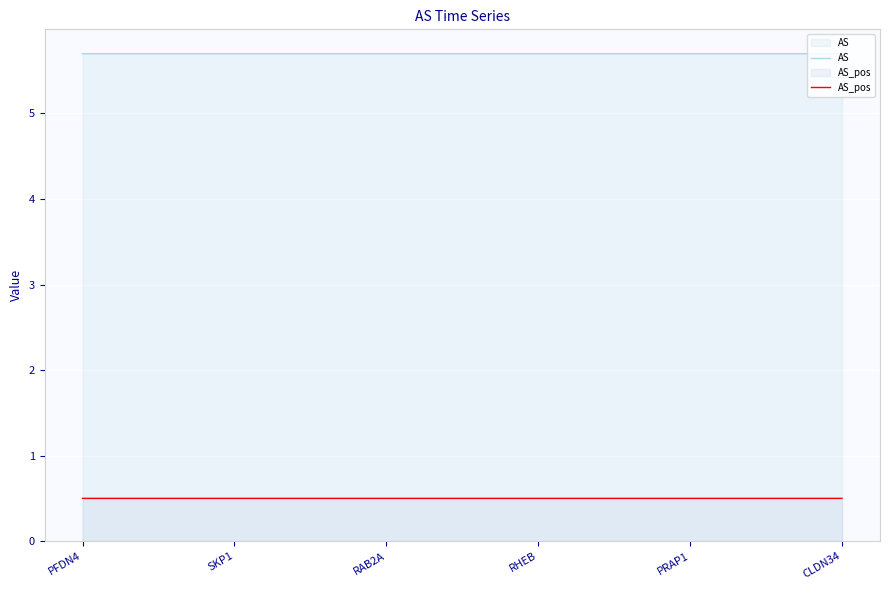

How many lines are shown in the chart?

2